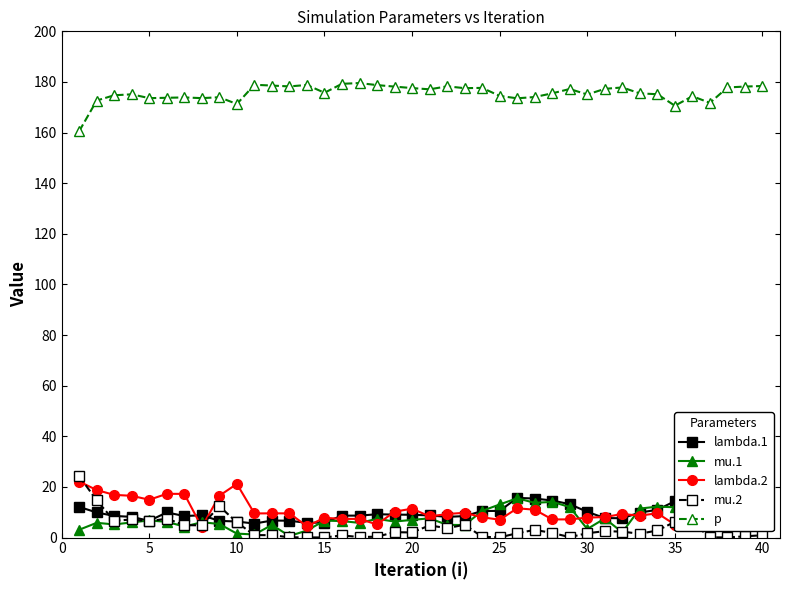

Does the chart display data point markers on the line(s)?

Yes